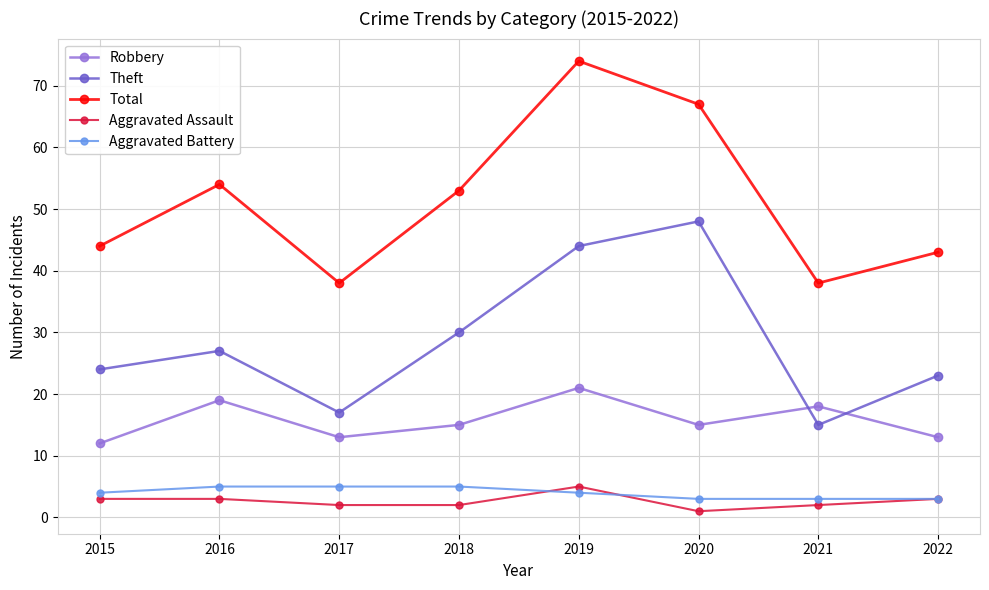

What are all the series names shown in the legend?

Robbery, Theft, Total, Aggravated Assault, Aggravated Battery